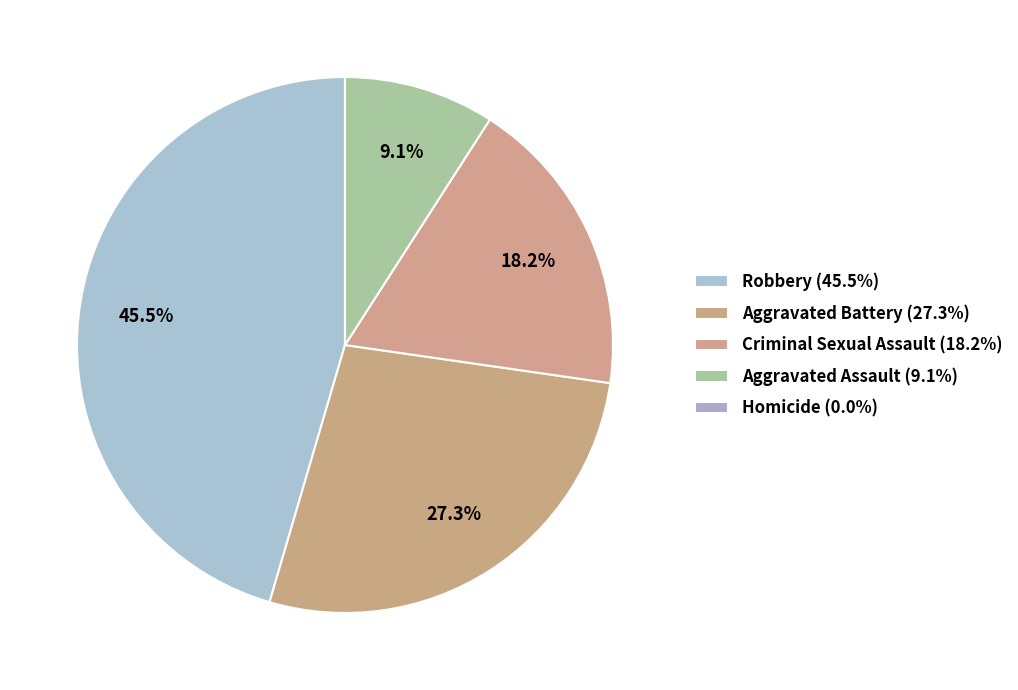

Is it true that Homicide is 12% of the pie?

False